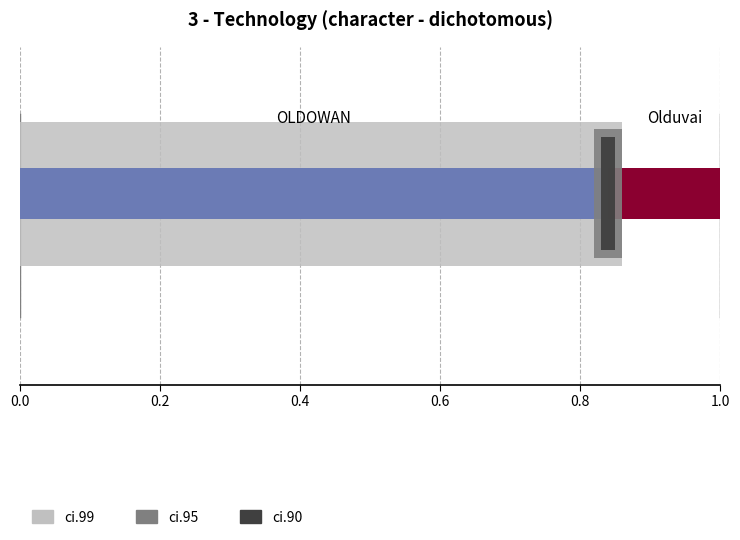

What is the average value of the ci.99 series?

0.4